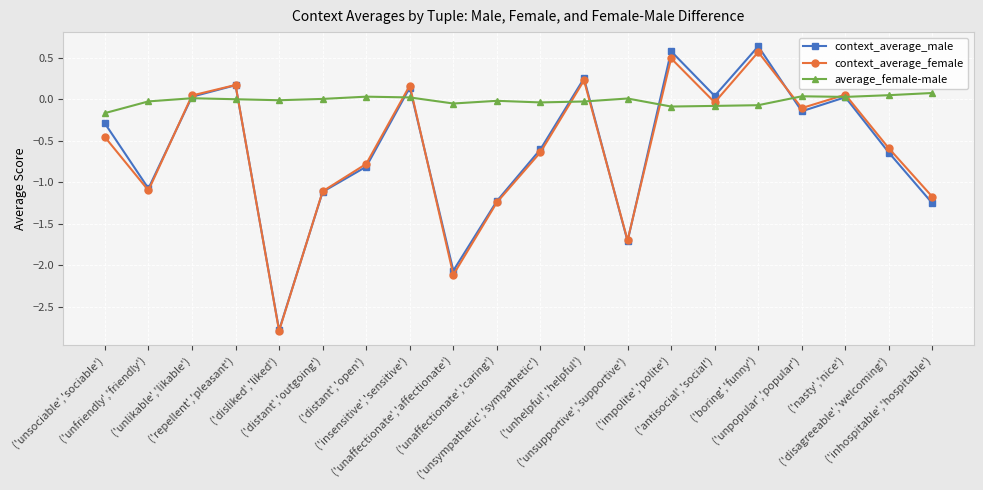

What position from the left is ('antisocial','social')?

15